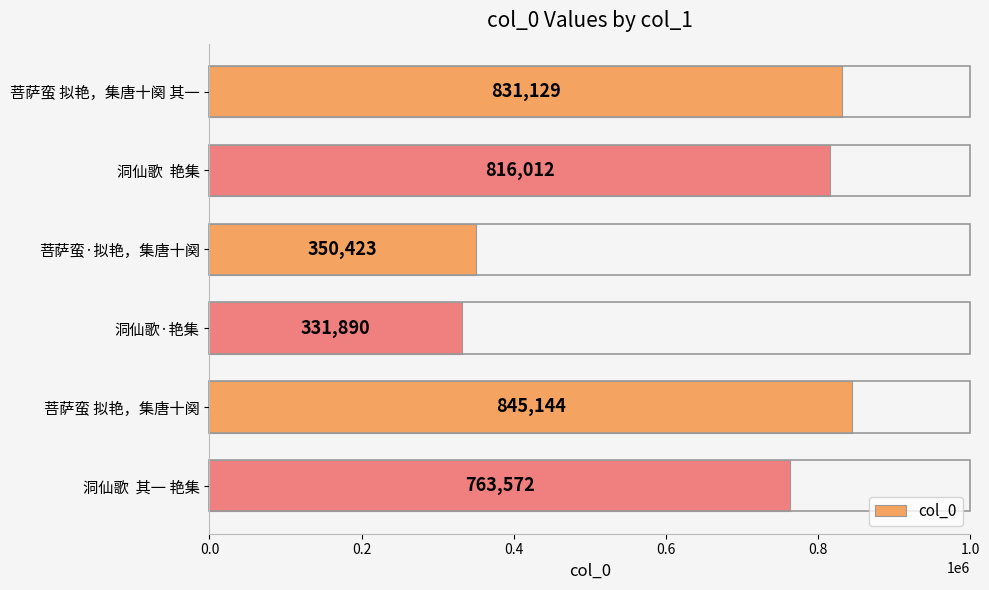

What is the greatest value displayed?

845144